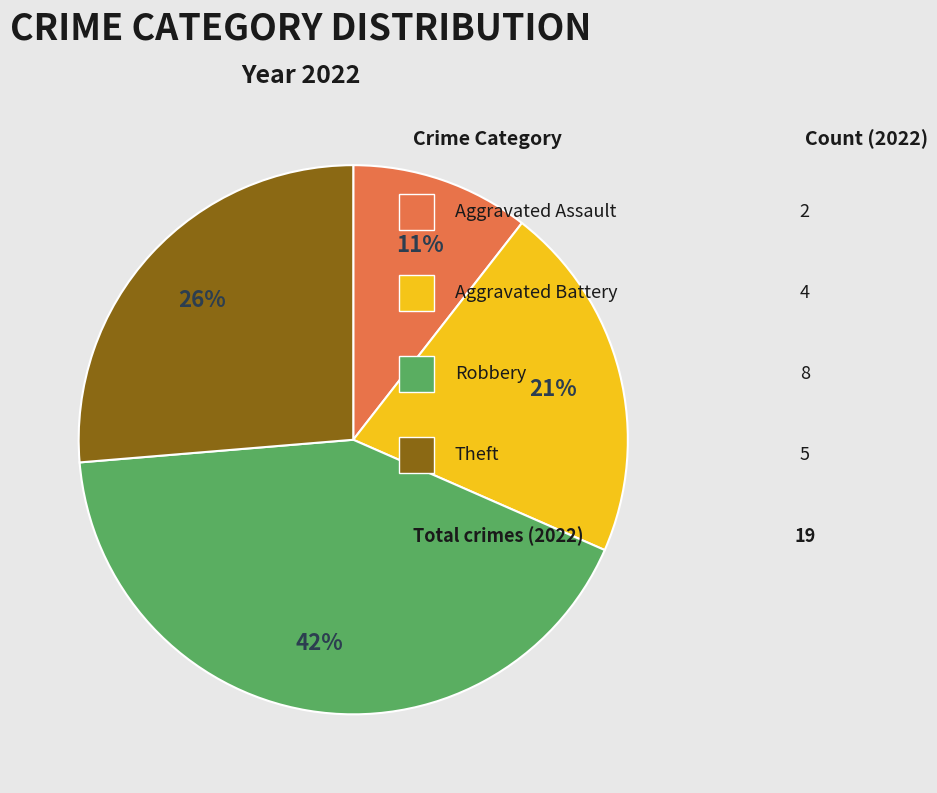

To the nearest percent, what is the average slice percentage?

25%